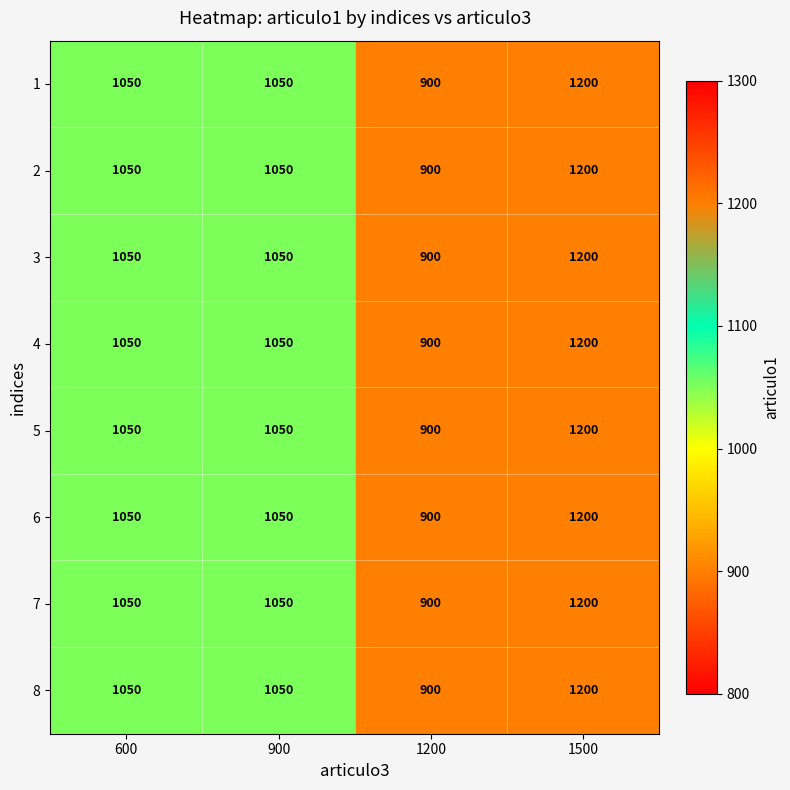

Is the value of 8 at 900 greater than the value of 7 at 1200?

Yes